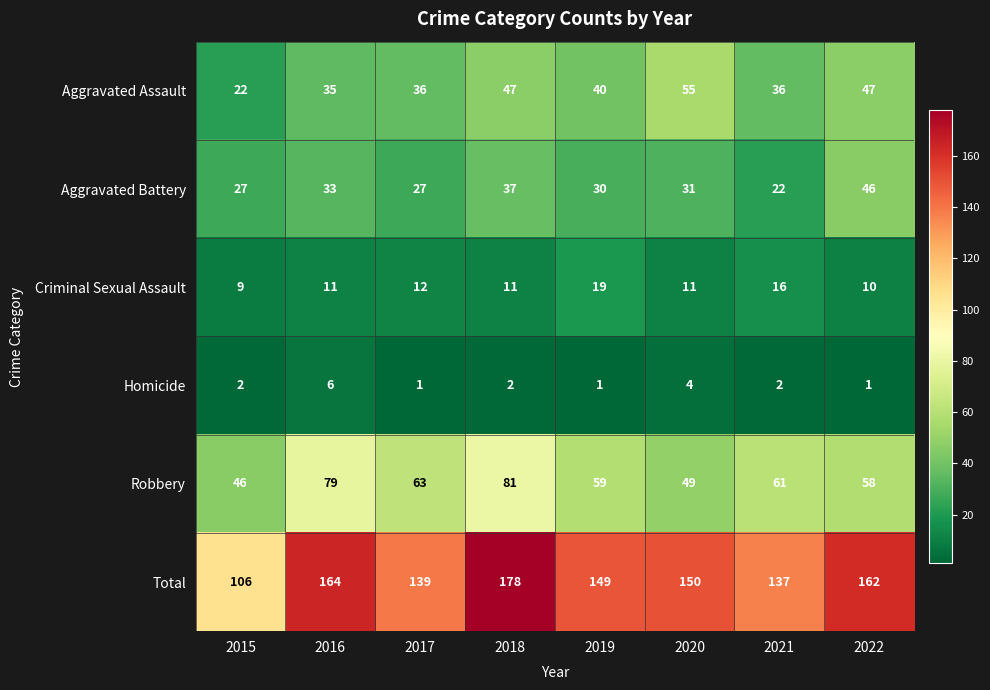

The Robbery series shows 131 at 2016. True or false?

False